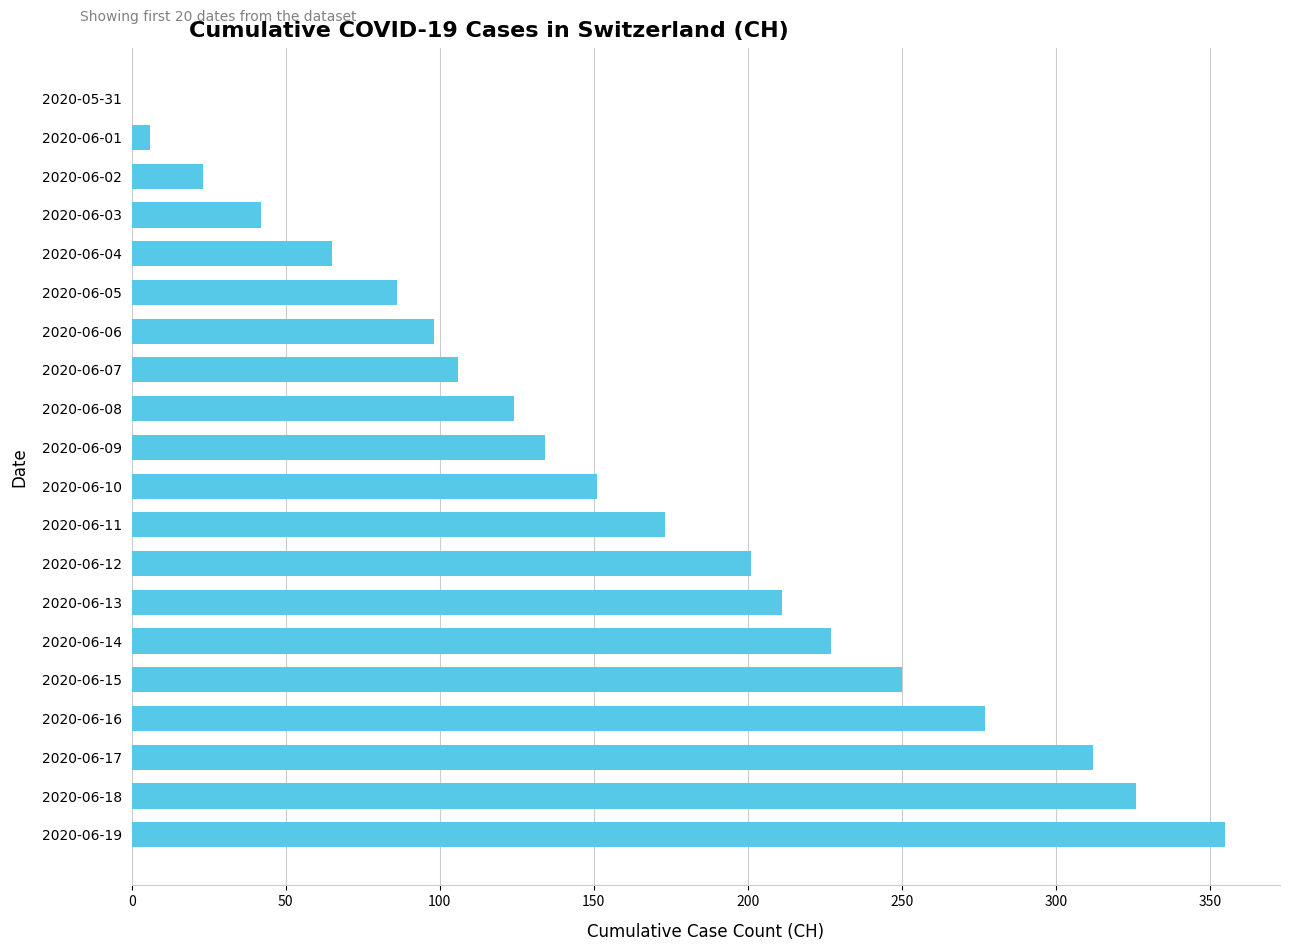

Which category has the highest value across all series?

2020-06-19